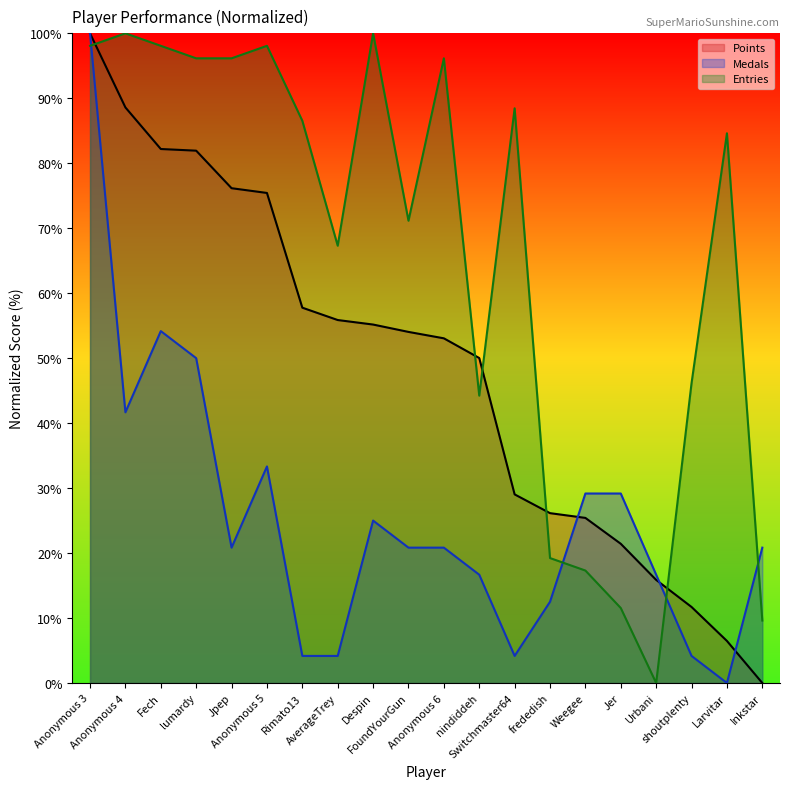

Is it true that Entries equals 42.8 at Urbani?

False